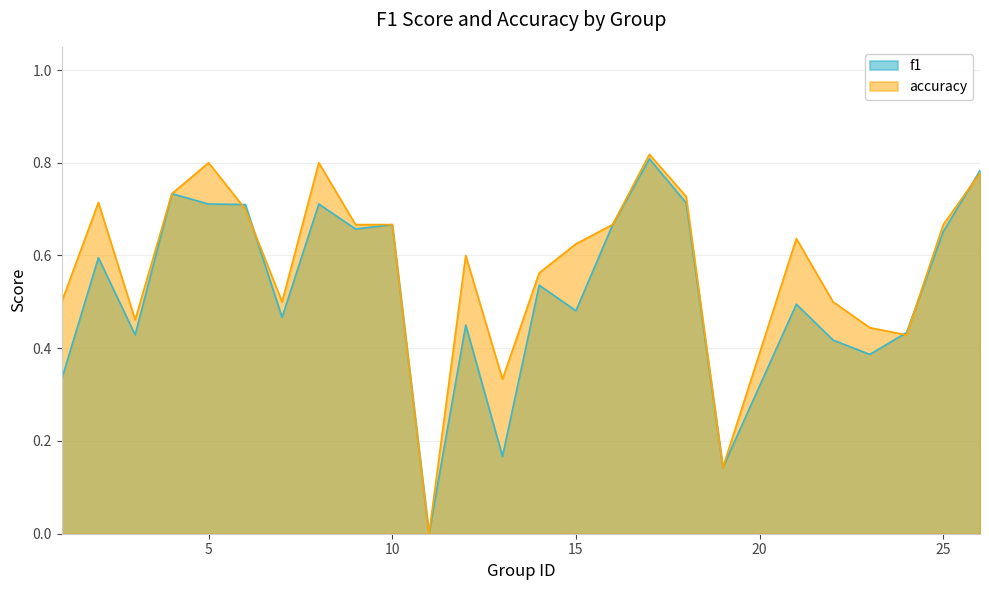

True or false: f1 has a value of 1.0 at 9.

False